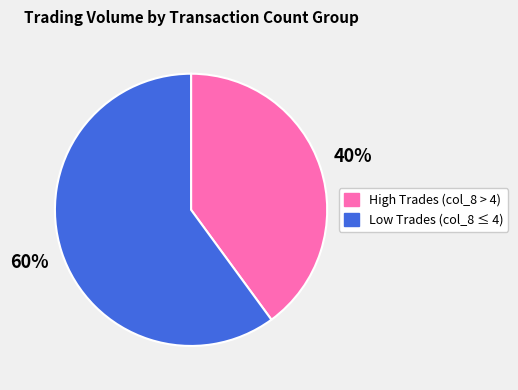

To the nearest percent, what is the difference between the largest and smallest slice percentages?

20%